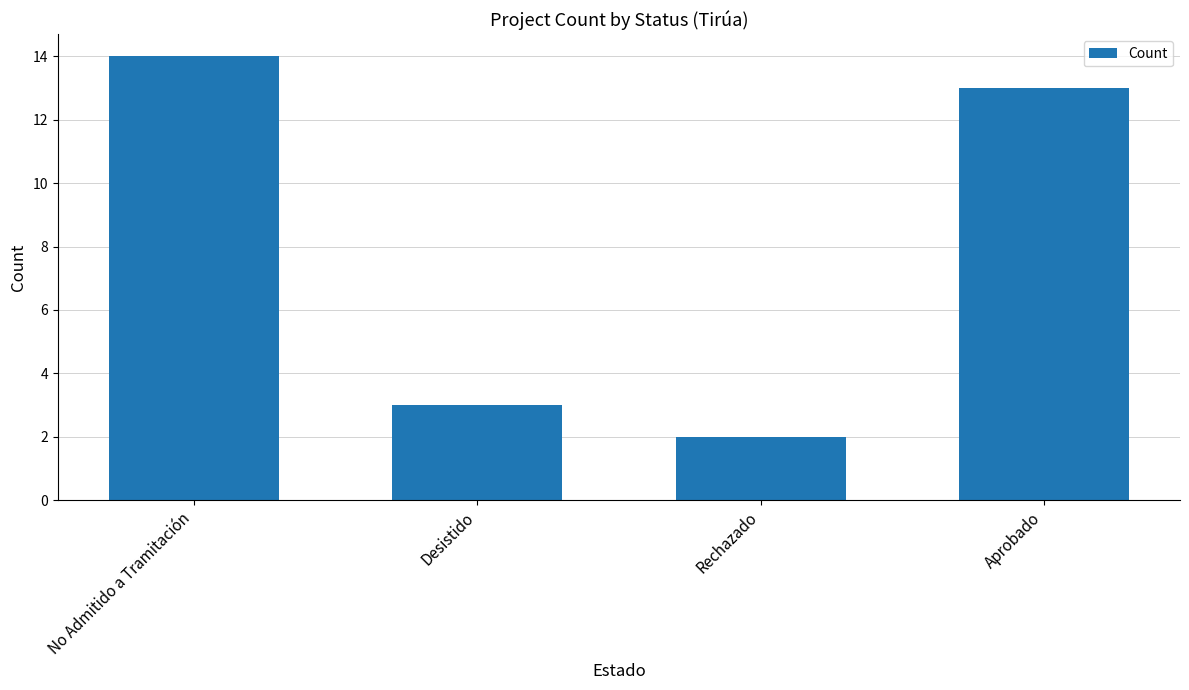

What is the difference between the values at Desistido and Rechazado?

1